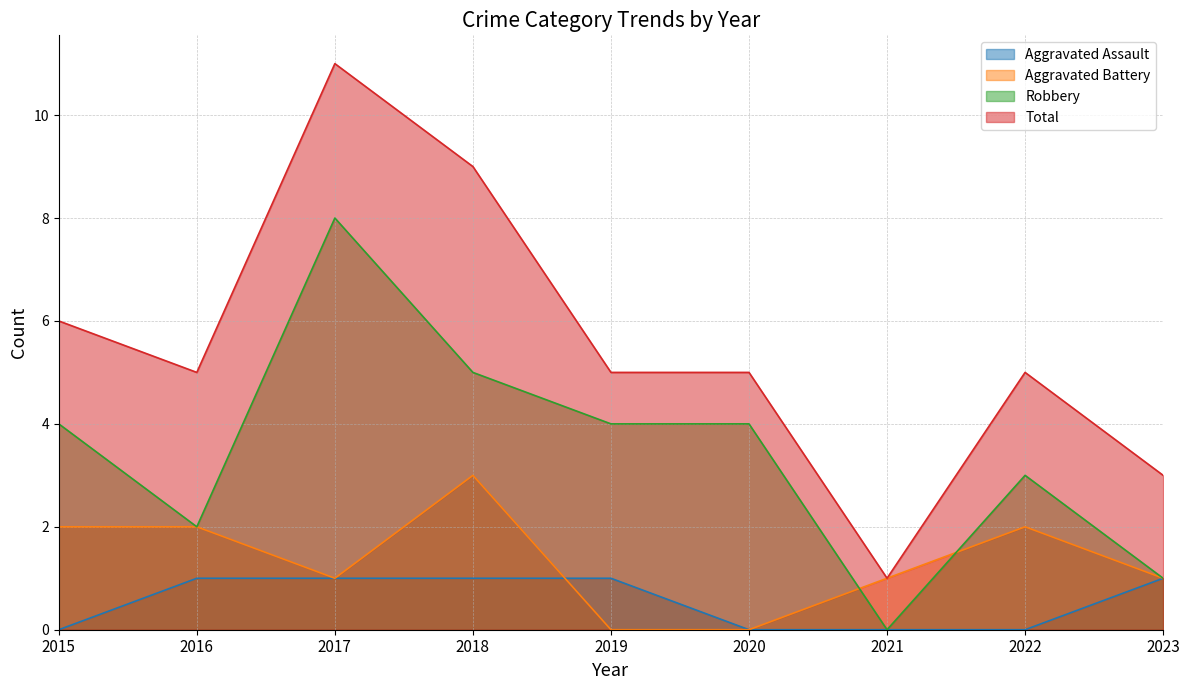

What is the difference between the Aggravated Battery values at 2017 and 2016?

1